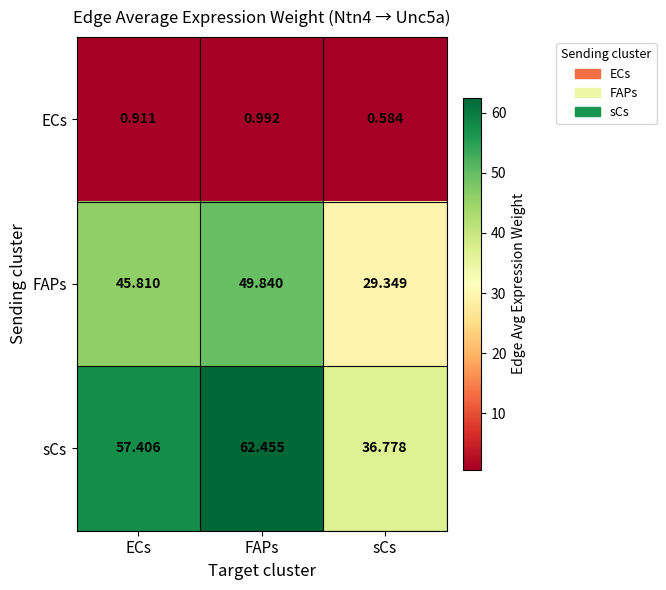

Where is FAPs nearest to the value 39?

ECs